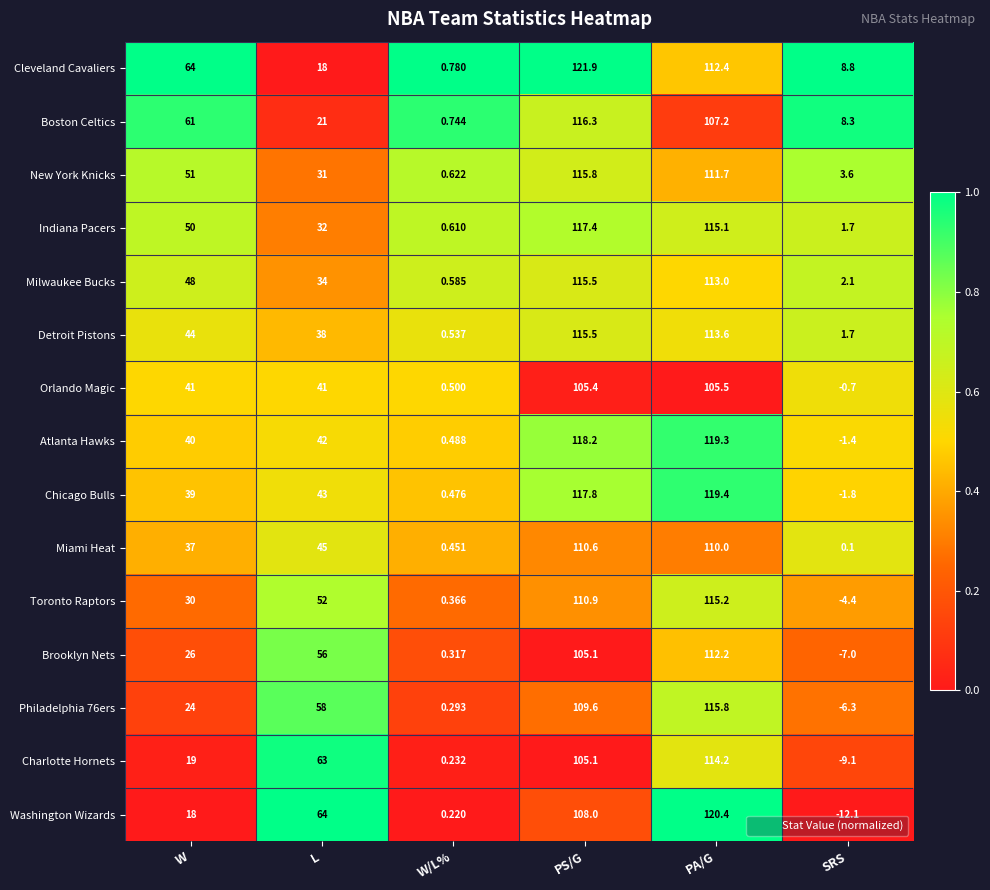

At which category does the chart reach its minimum across all series?

SRS